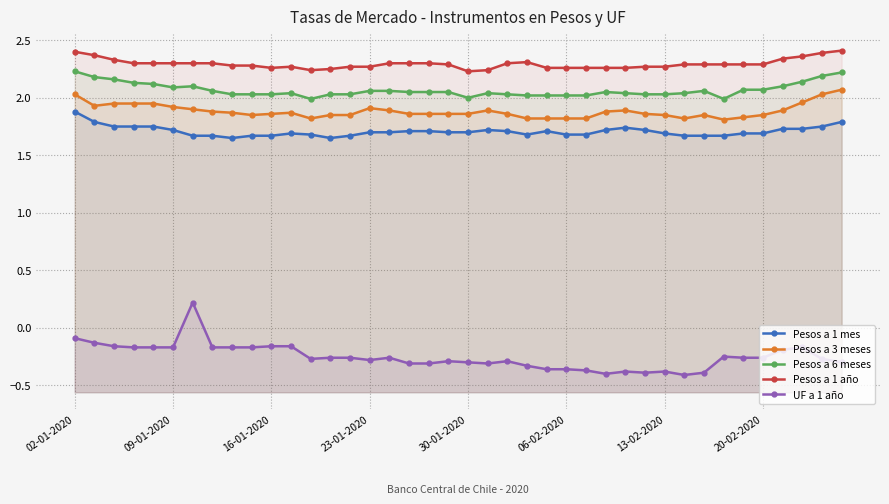

Count the number of categories in the chart.

40